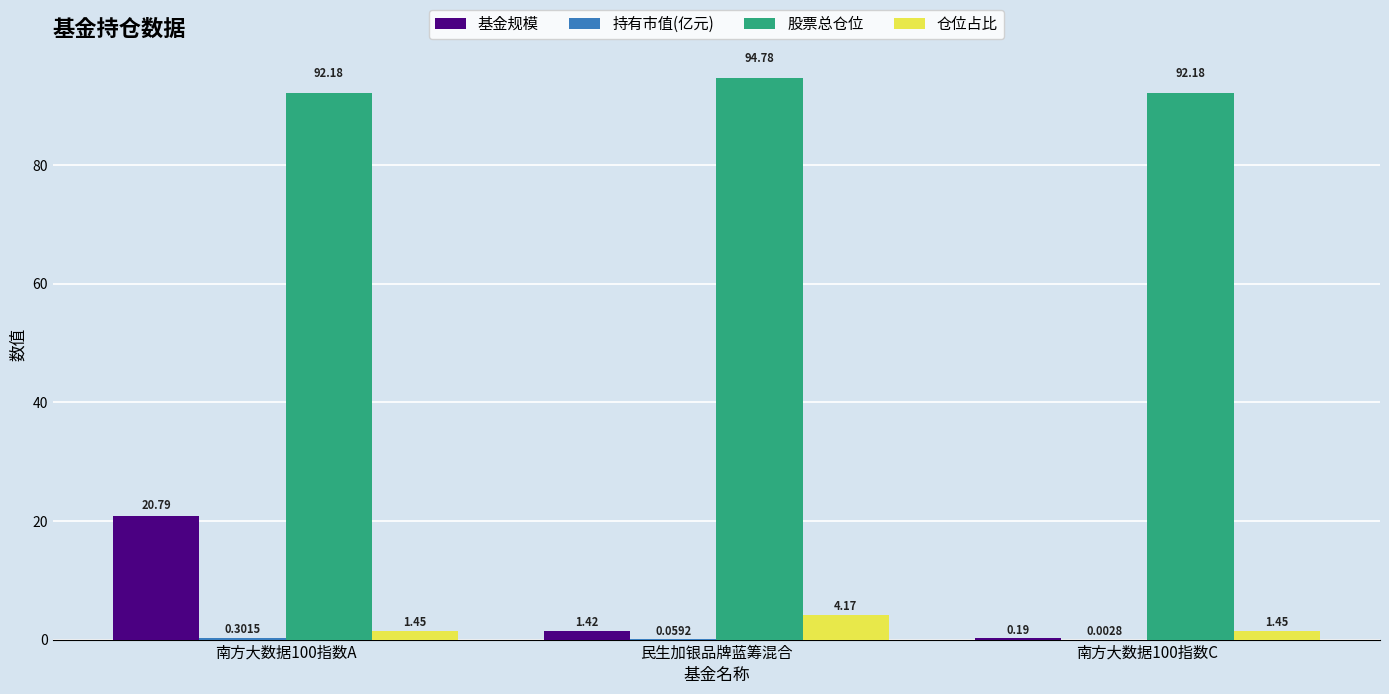

At which category is the sum across all series the highest?

南方大数据100指数A